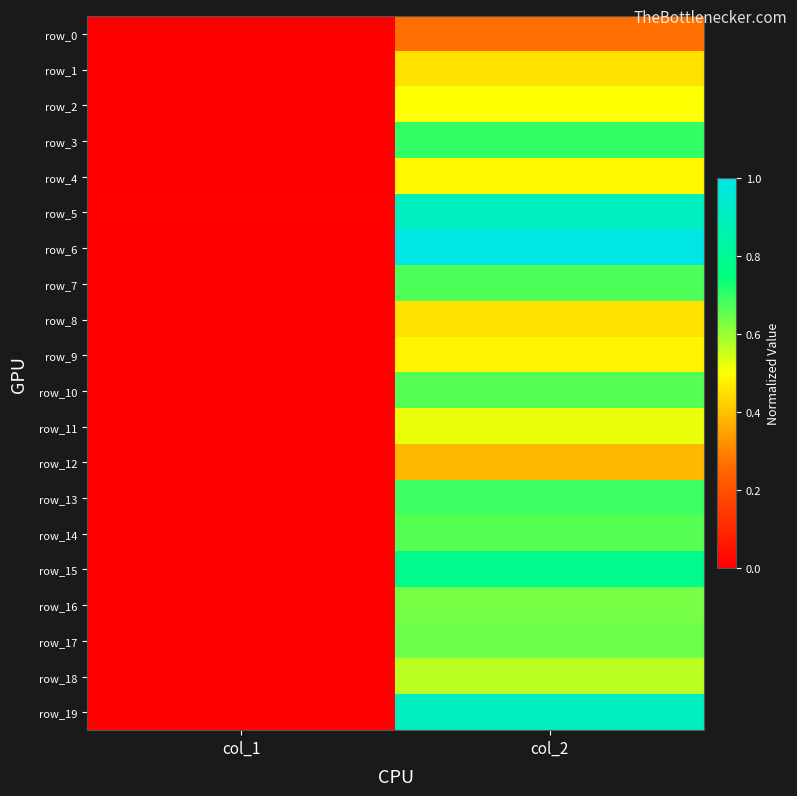

Is the value of row_14 at col_2 greater than the value of row_17 at col_2?

Yes